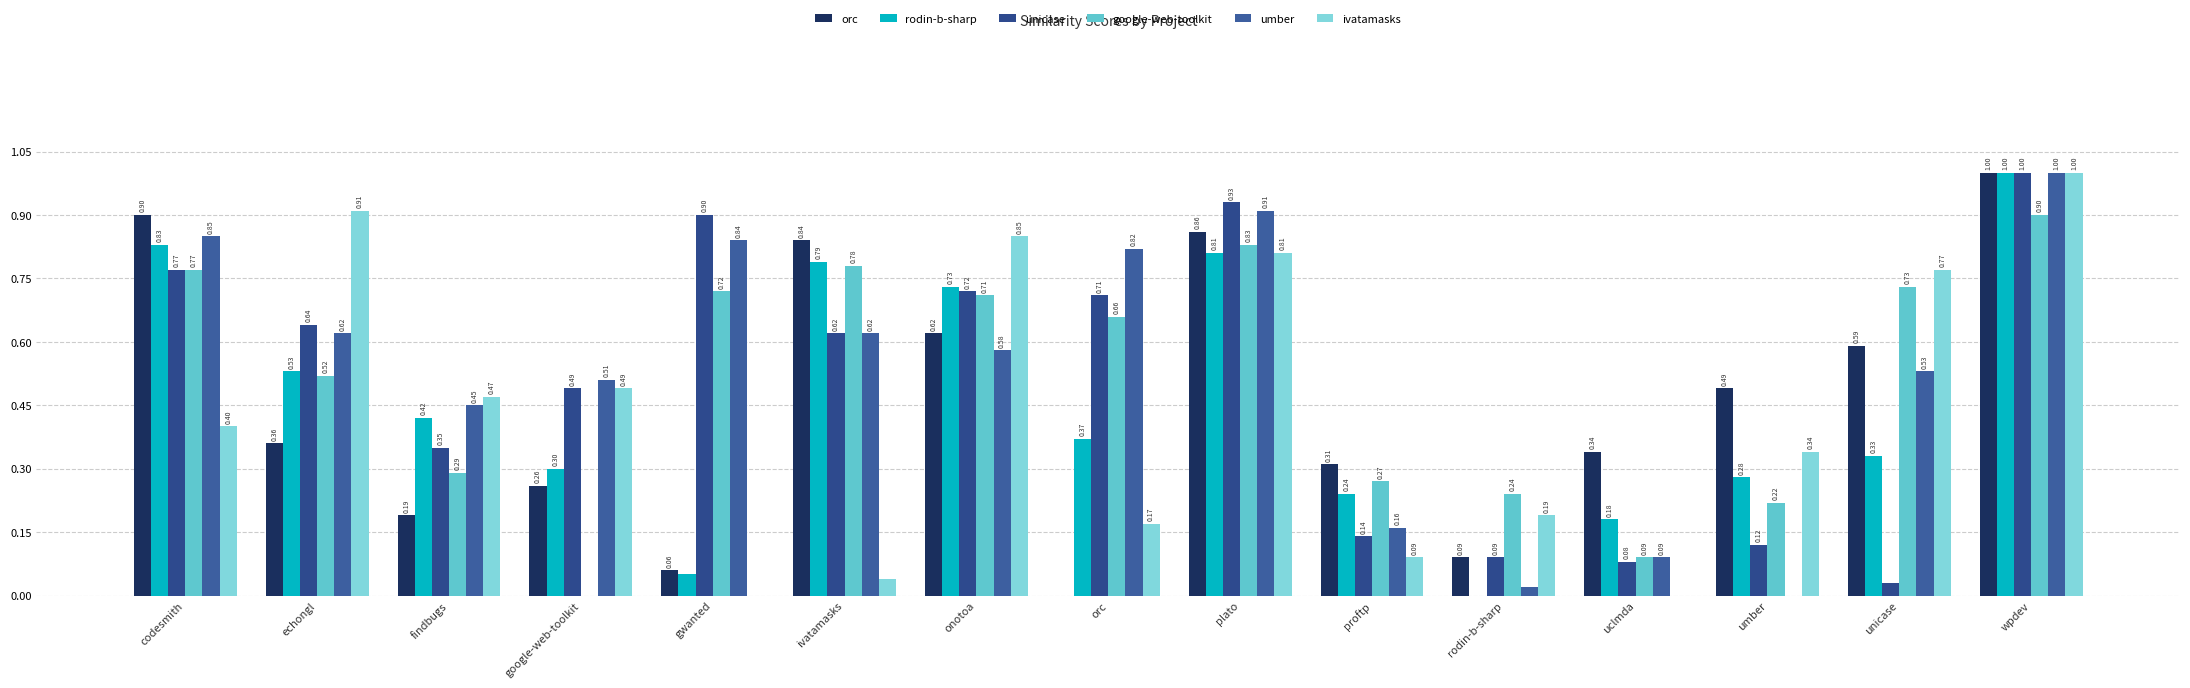

What are all the series names shown in the legend?

orc, rodin-b-sharp, unicase, google-web-toolkit, umber, ivatamasks